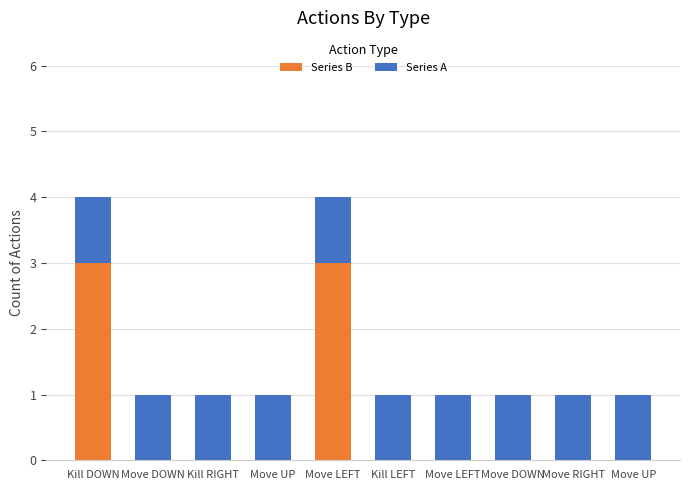

Are the bars horizontal?

No